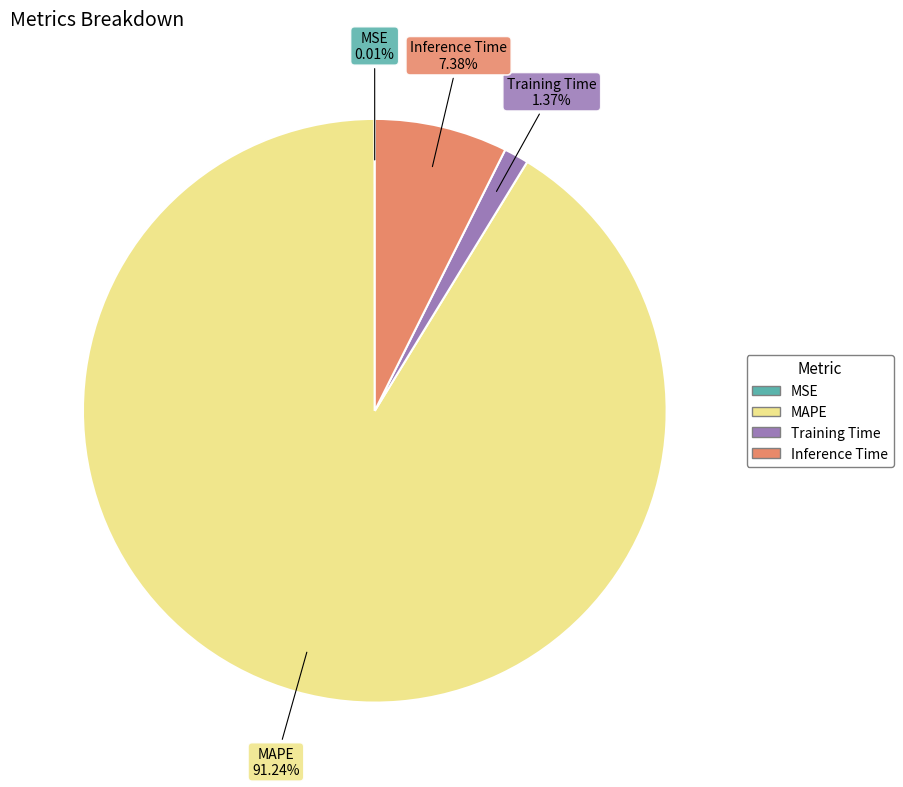

What is the majority slice?

MAPE